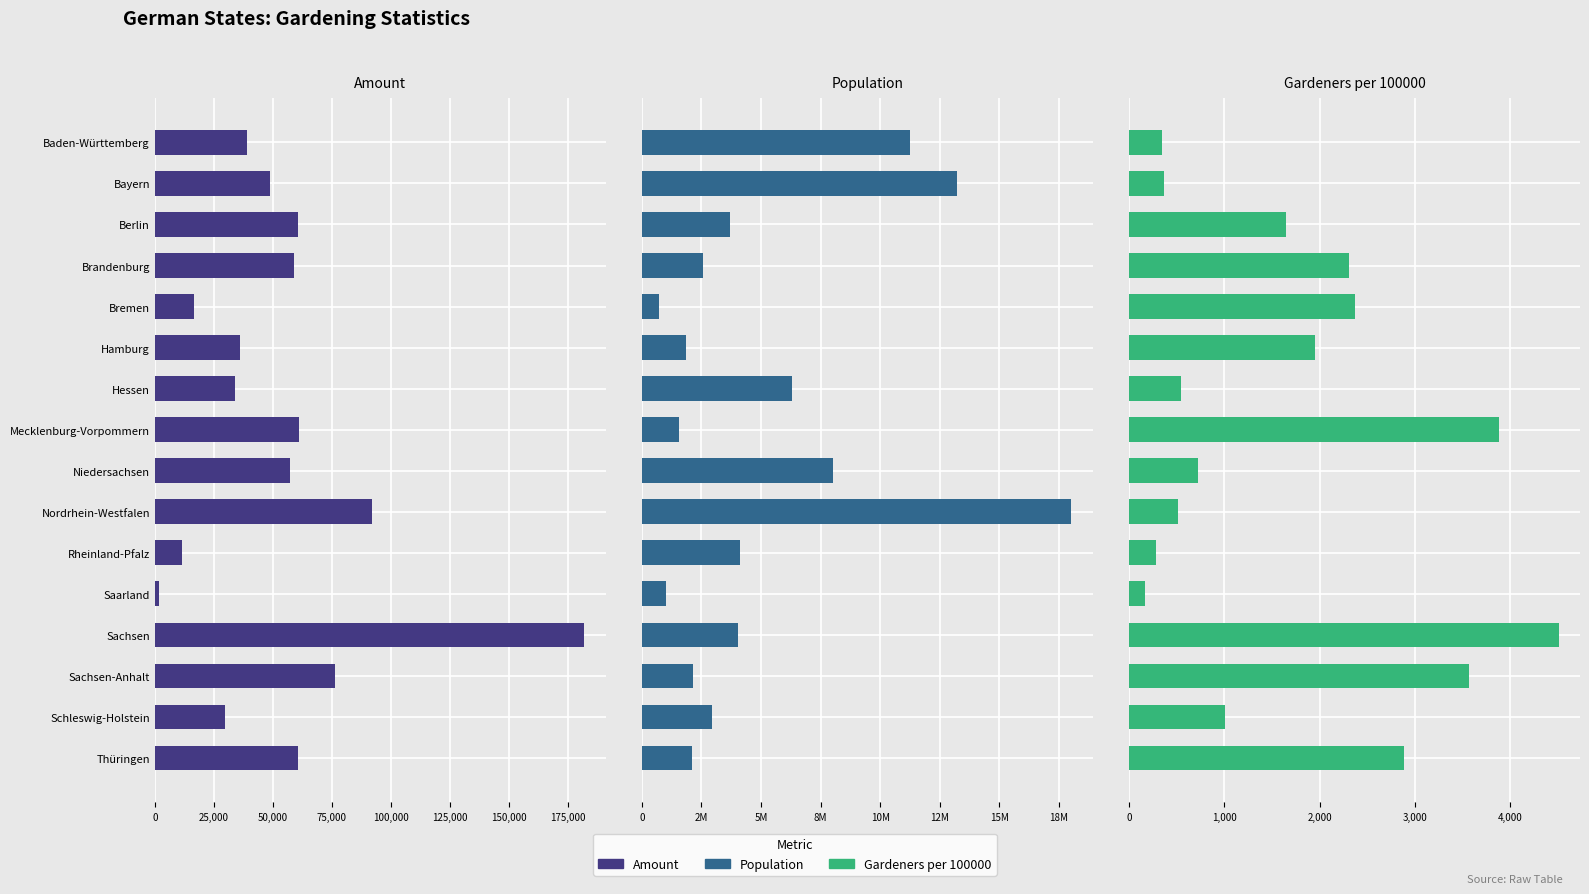

Which series has the largest total across all categories?

Population